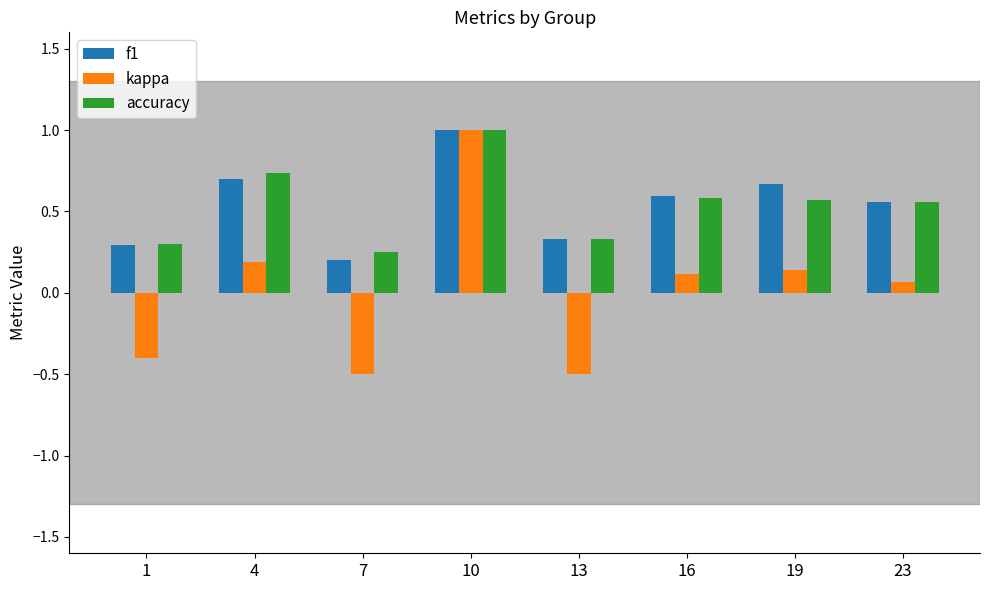

At which category is the sum across all series the highest?

10